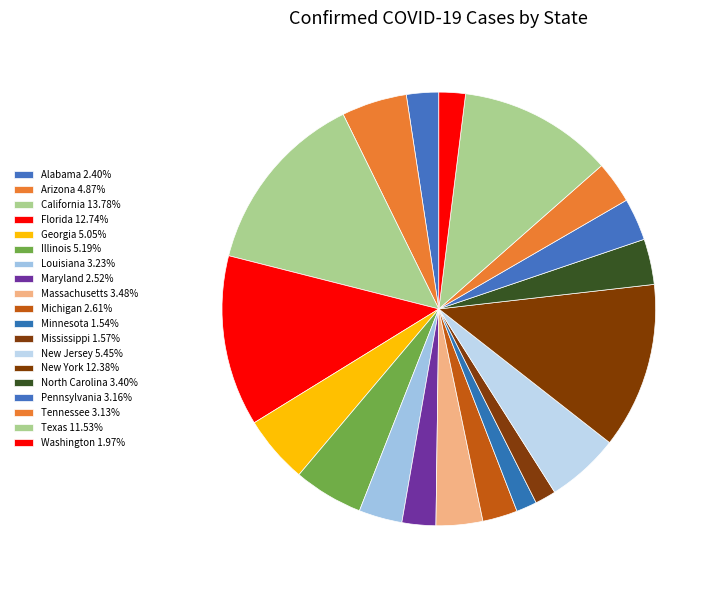

Is Michigan the majority of the pie?

No